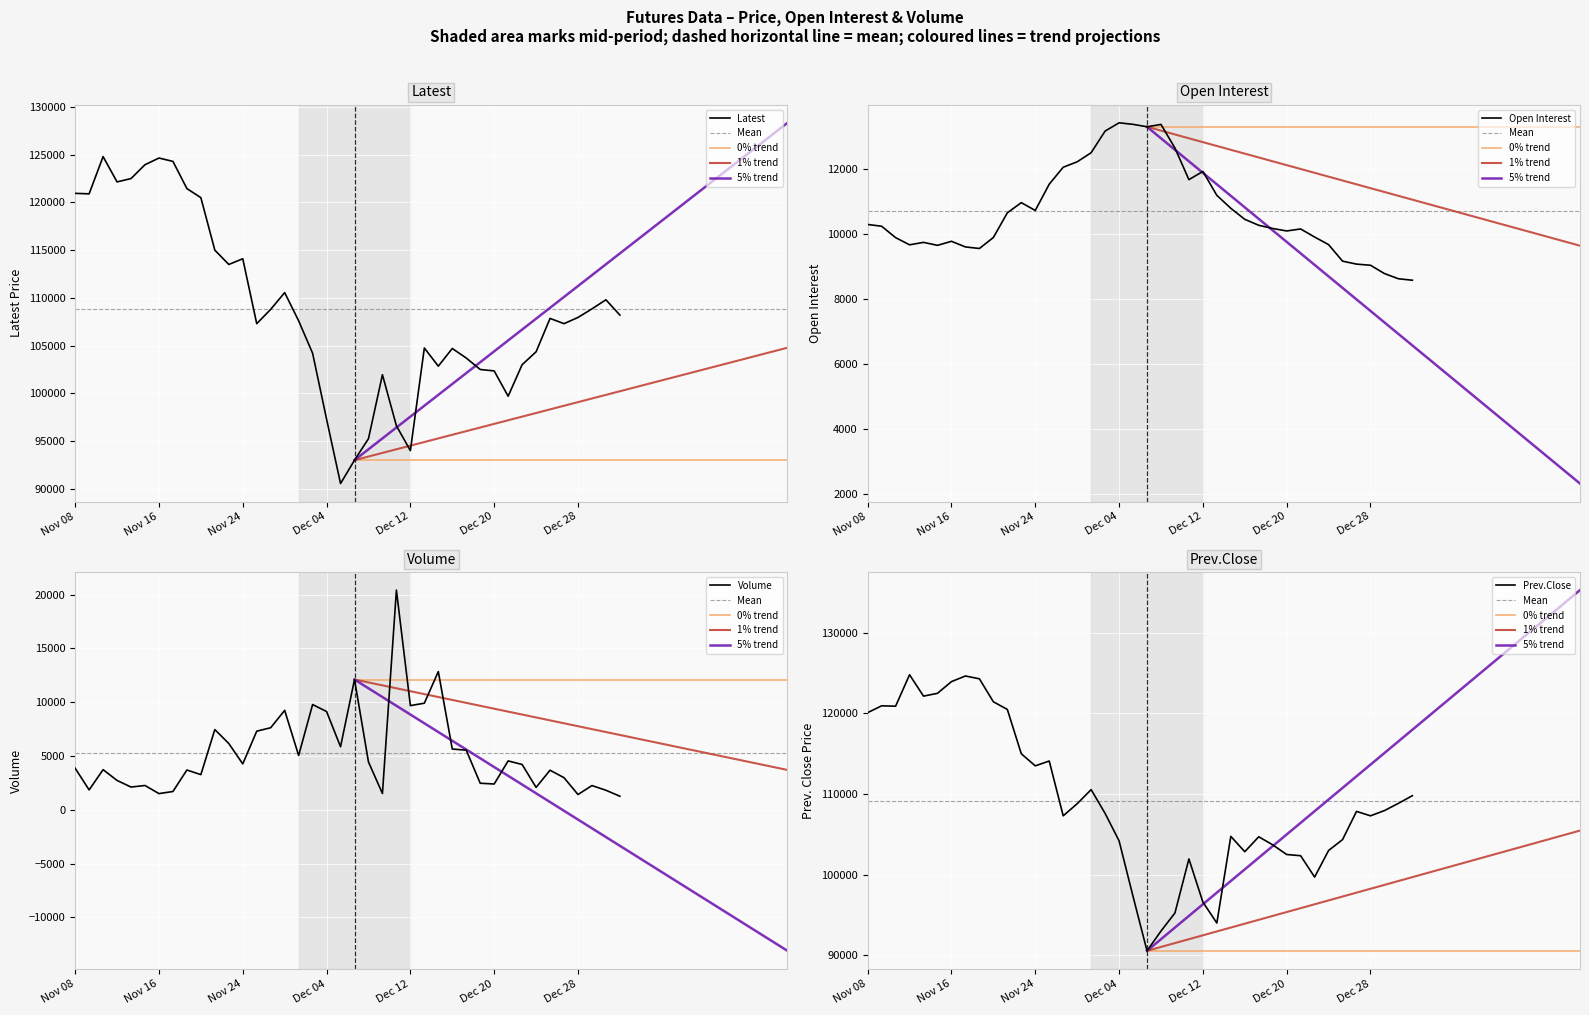

What is the label of the 20th point from the left?

Dec 05